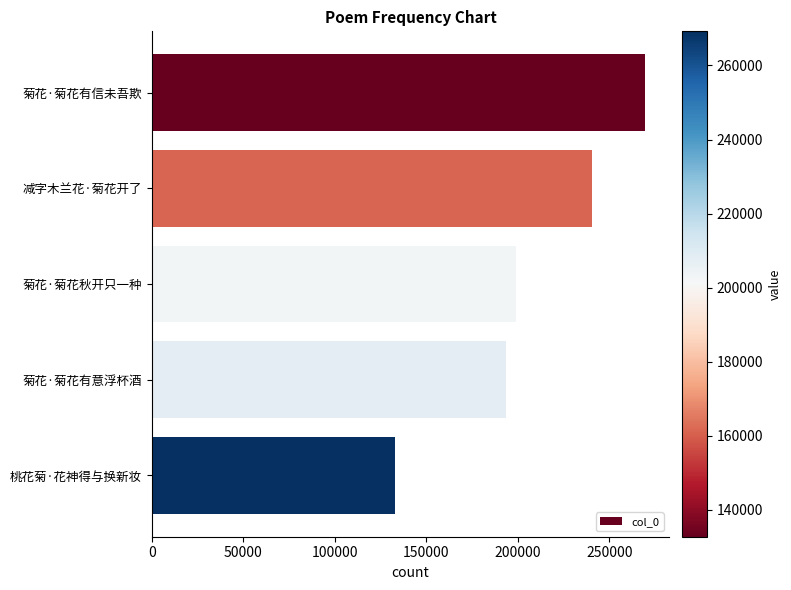

Where is the data nearest to the value 200974?

菊花·菊花秋开只一种